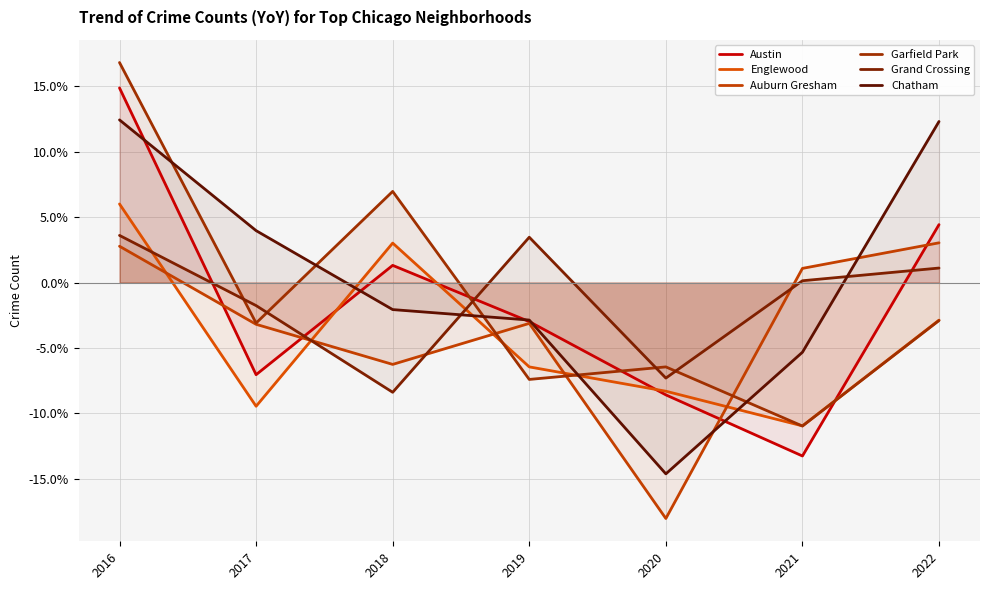

What is the value of the Grand Crossing point at the 1st from the left?

3.6